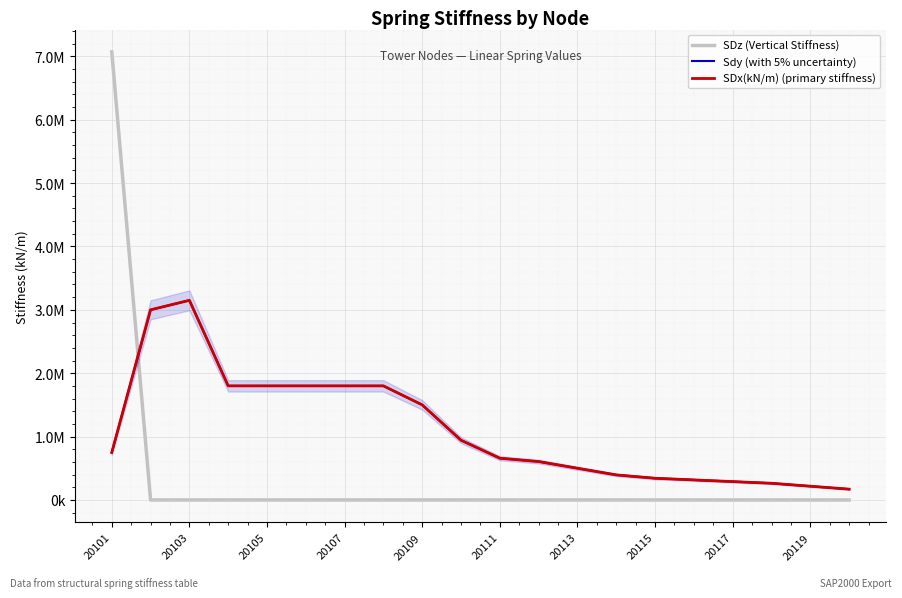

Does the chart display data point markers on the line(s)?

No